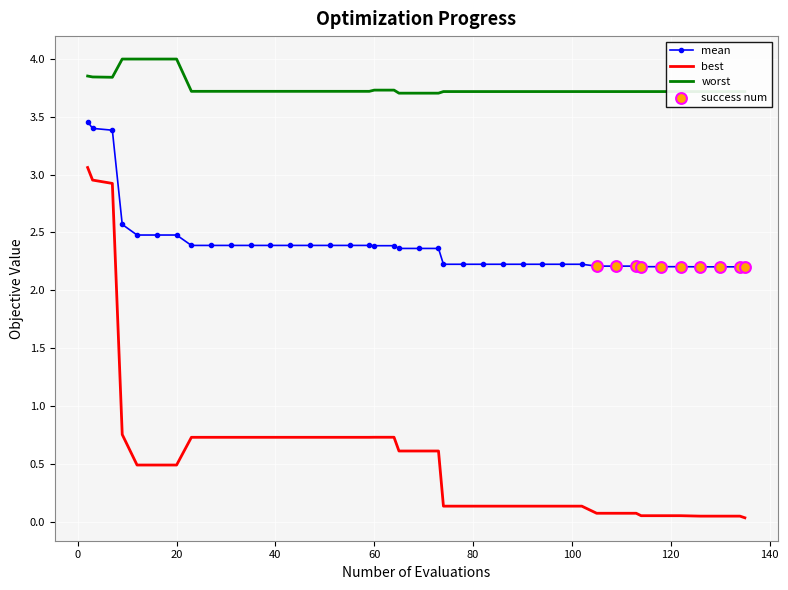

Which series has the largest total across all categories?

worst